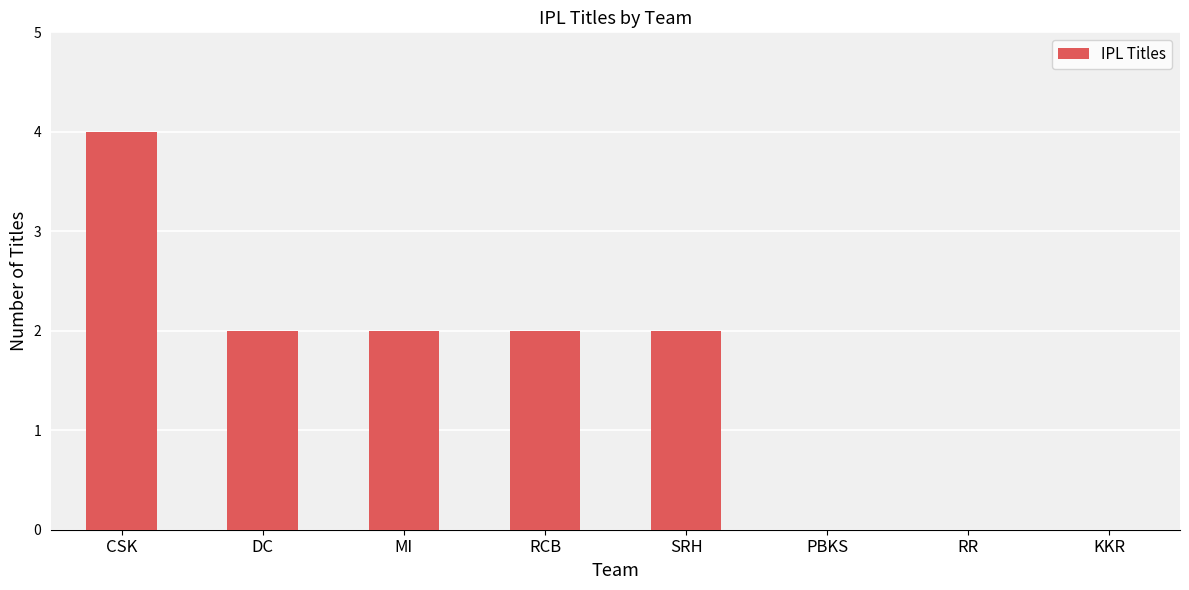

What is the change in value from SRH to RR?

-2